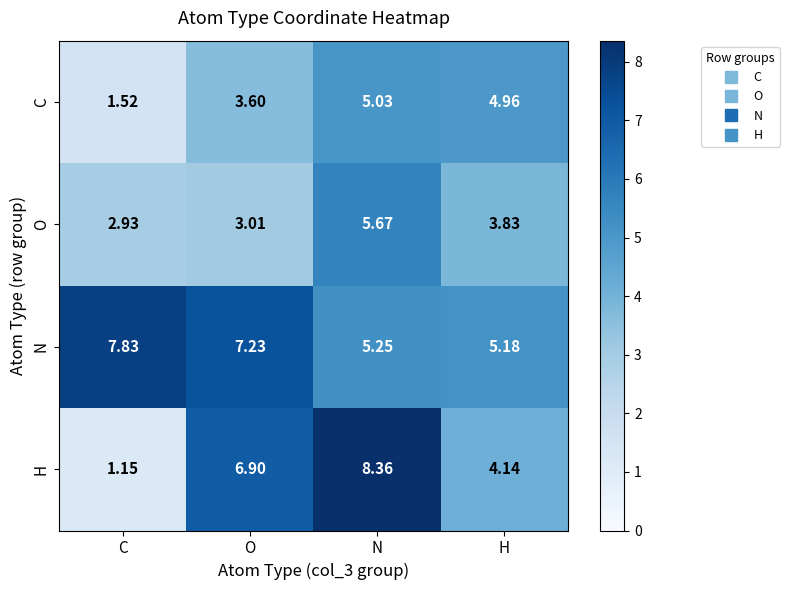

Which series has the widest spread of values?

H